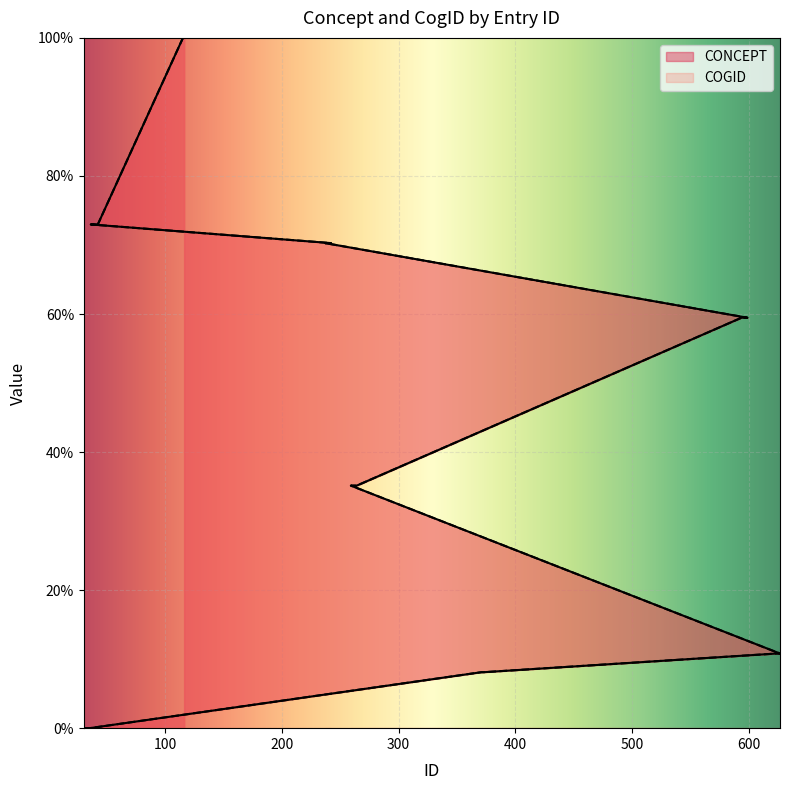

The value of CONCEPT at 238 is 70.3. True or false?

True